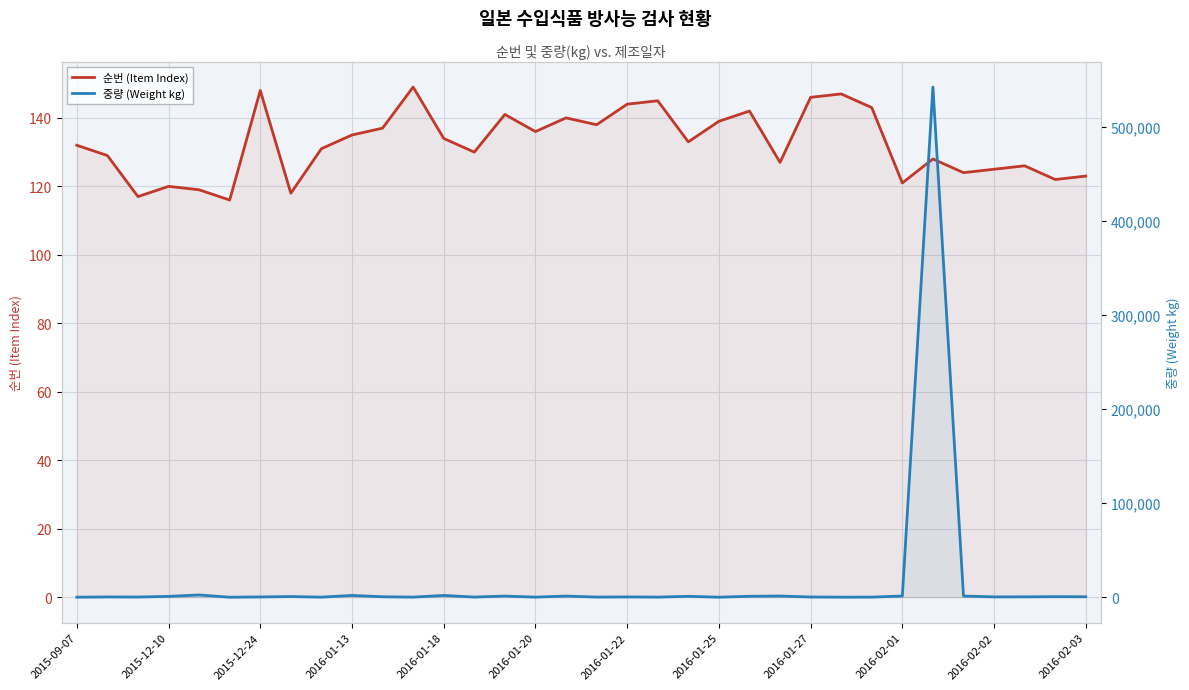

Reading left to right, extract all data points from this chart.

순번 (Item Index): 132.0	129.0	117.0	120.0	119.0	116.0	148.0	118.0	131.0	135.0	137.0	149.0	134.0	130.0	141.0	136.0	140.0	138.0	144.0	145.0	133.0	139.0	142.0	127.0	146.0	147.0	143.0	121.0	128.0	124.0	125.0	126.0	122.0	123.0
중량 (Weight kg): 35.0	300.0	210.0	900.0	2400.0	1.0	297.6	720.0	80.0	1900.0	500.0	93.2	1900.0	160.0	1224.0	100.0	1224.0	150.0	320.0	104.0	960.0	24.0	1000.0	1269.0	241.7	51.0	109.4	1270.1	542600.0	1270.1	361.6	400.9	608.6	502.7